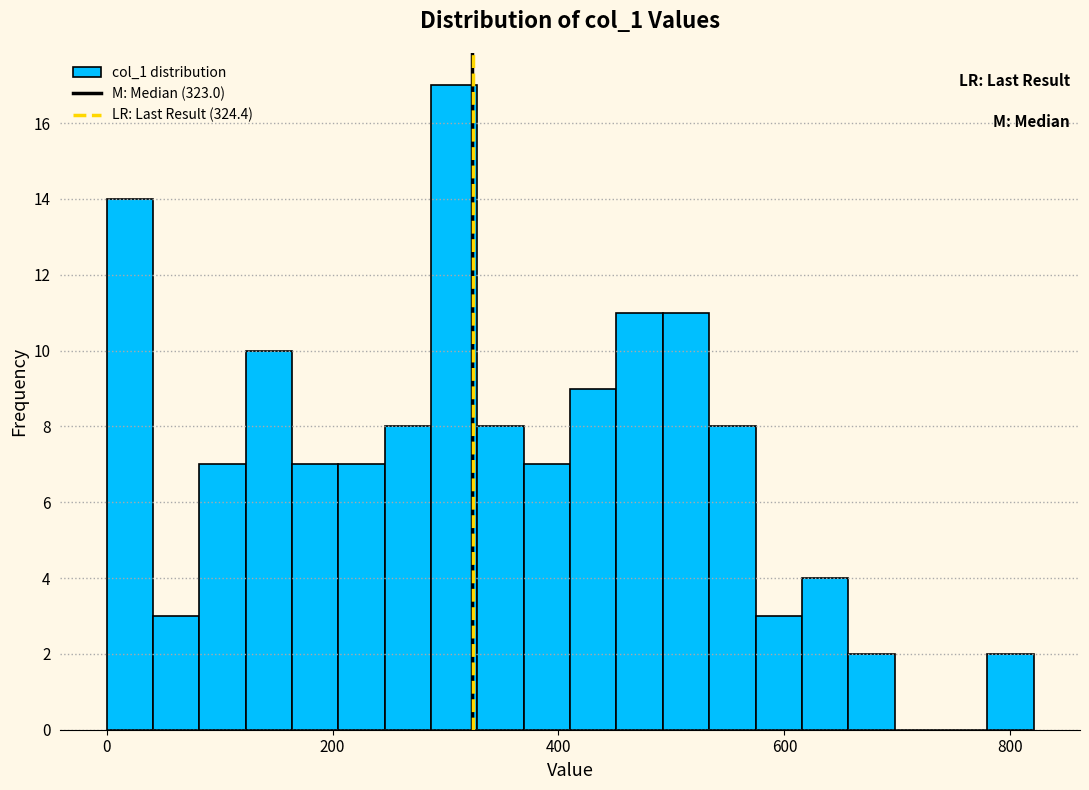

Read against the x-axis, roughly where is the centre of the tallest bar?

300